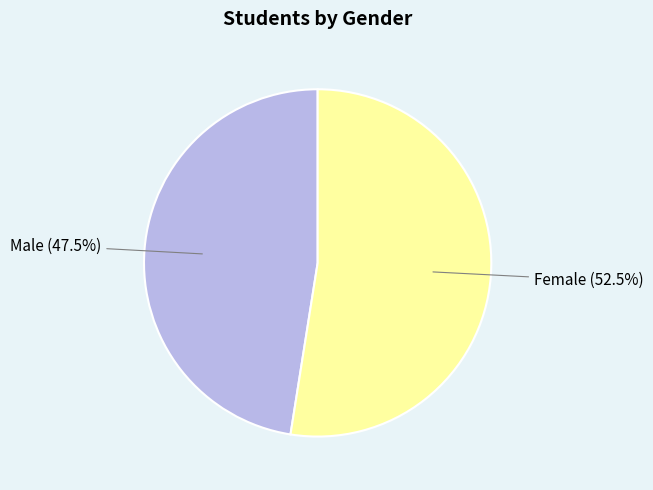

Is there a majority slice in this chart?

Yes